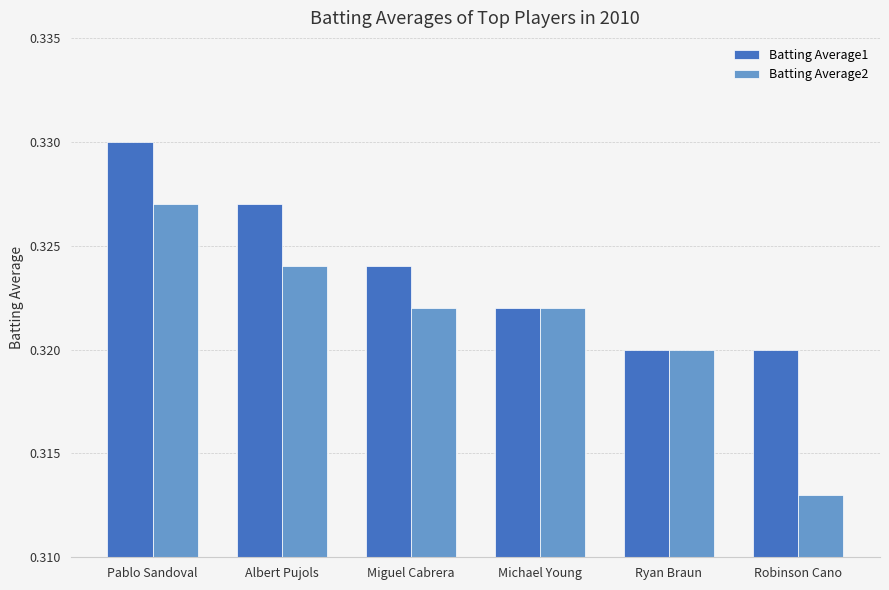

Which series changed the most between Pablo Sandoval and Ryan Braun?

Batting Average1